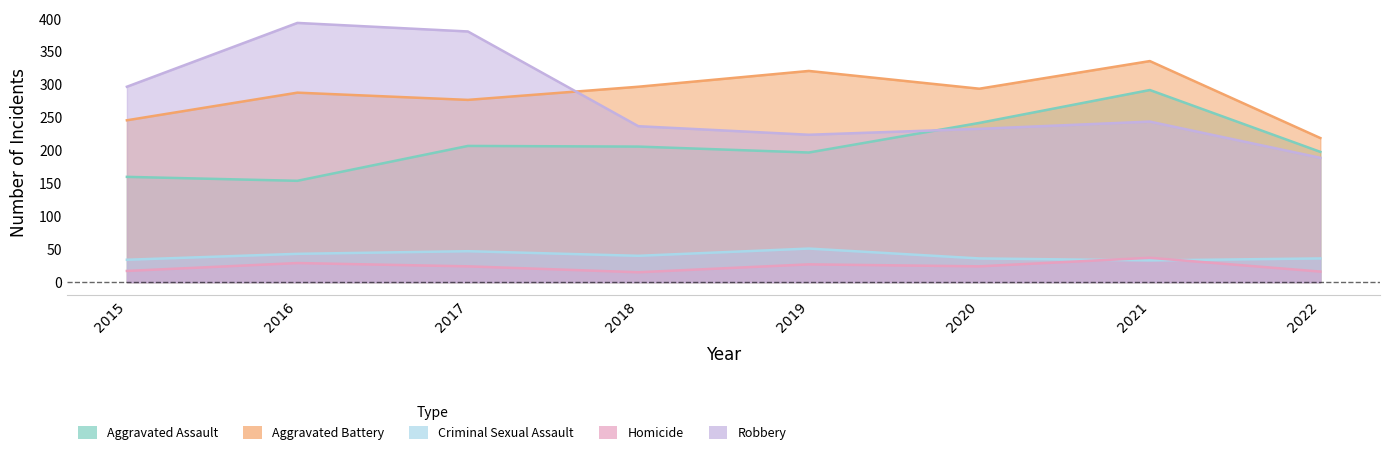

Count the Criminal Sexual Assault values in the range 36 to 47.

5